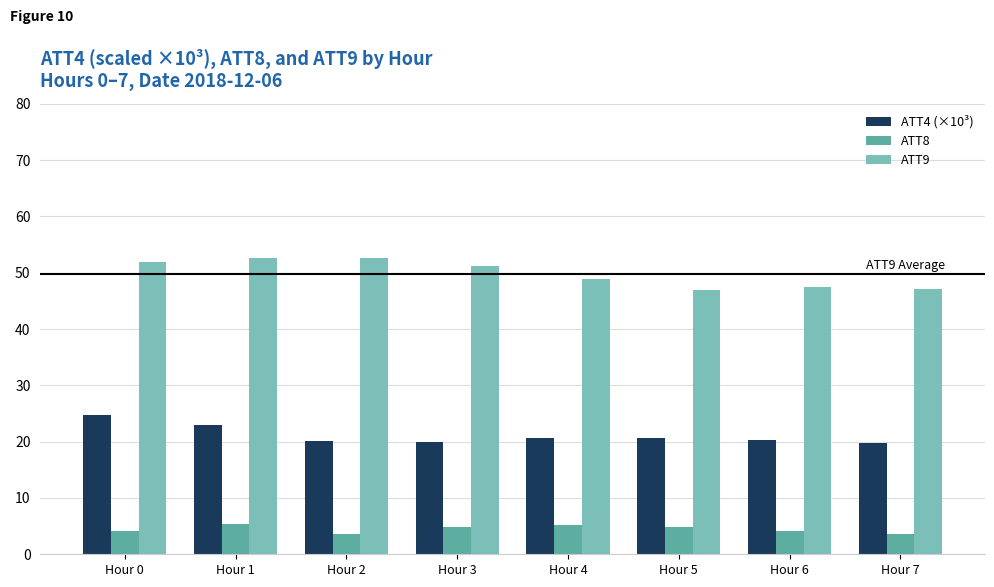

What is the sum of all ATT4 (×10³) values?

169.2